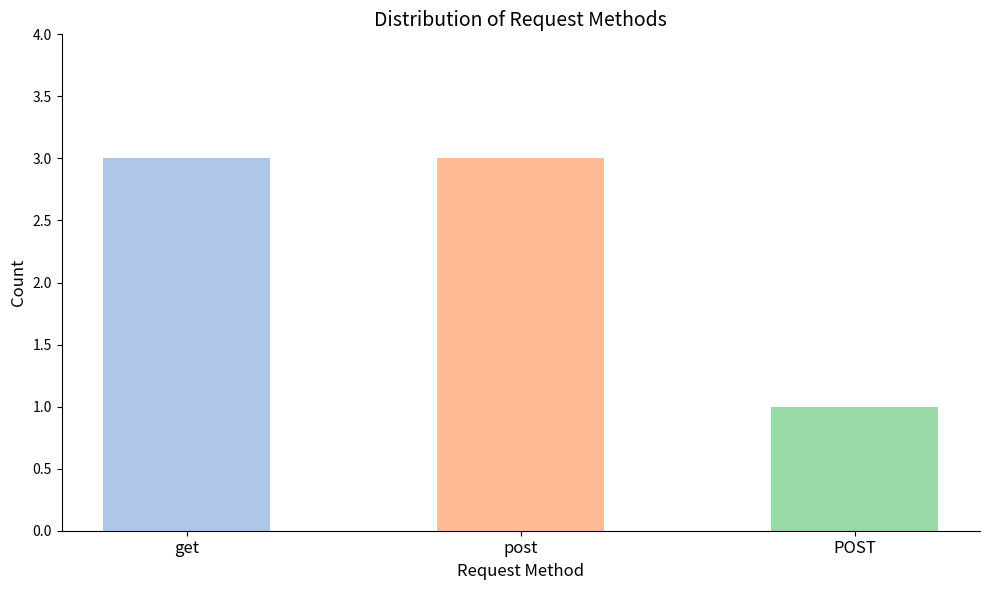

Which has a higher value, post or POST?

post